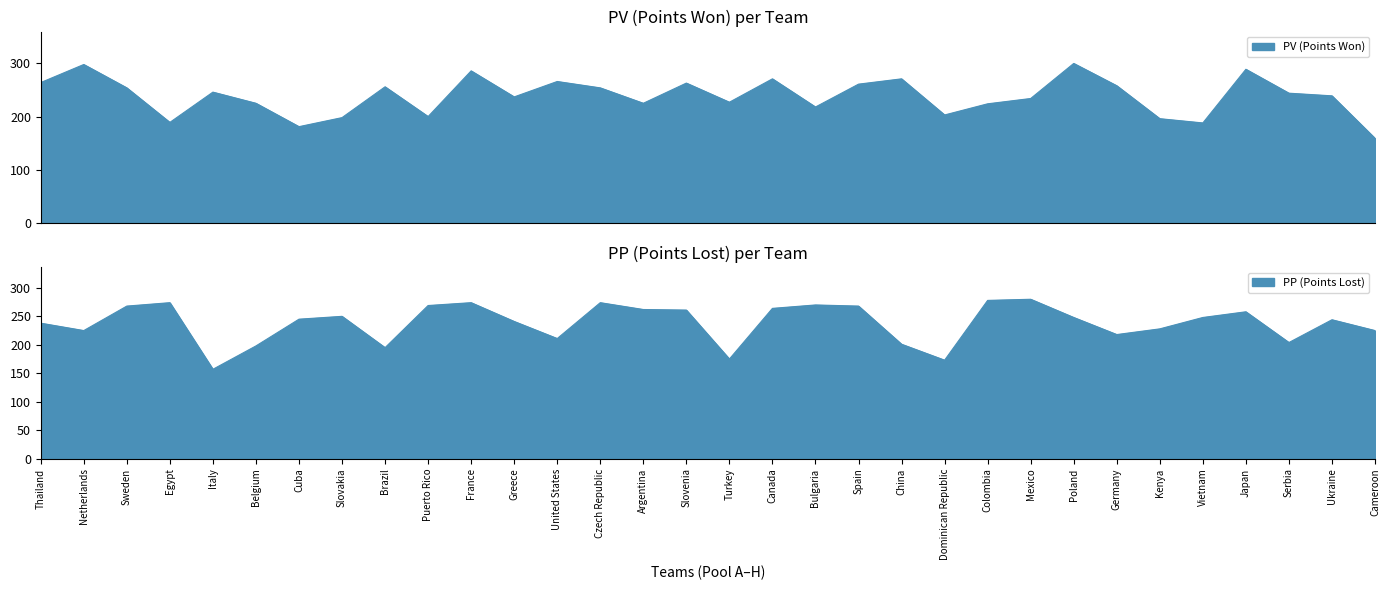

What is the total value across all series at Kenya?

424